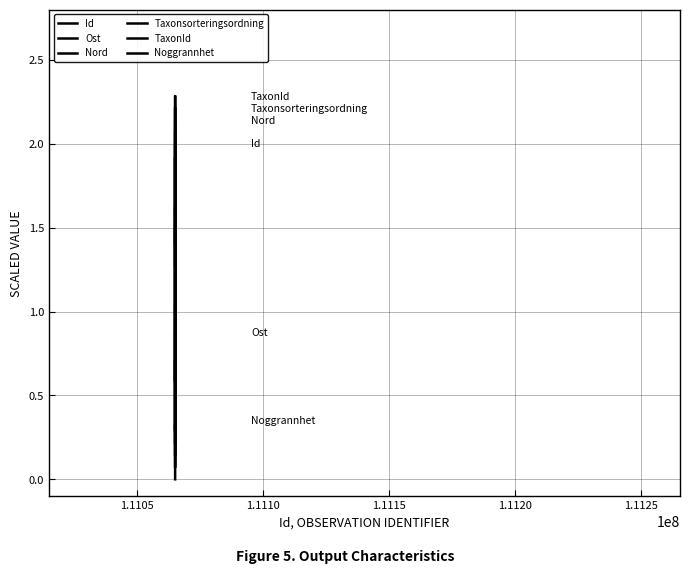

Does the chart display data point markers on the line(s)?

No